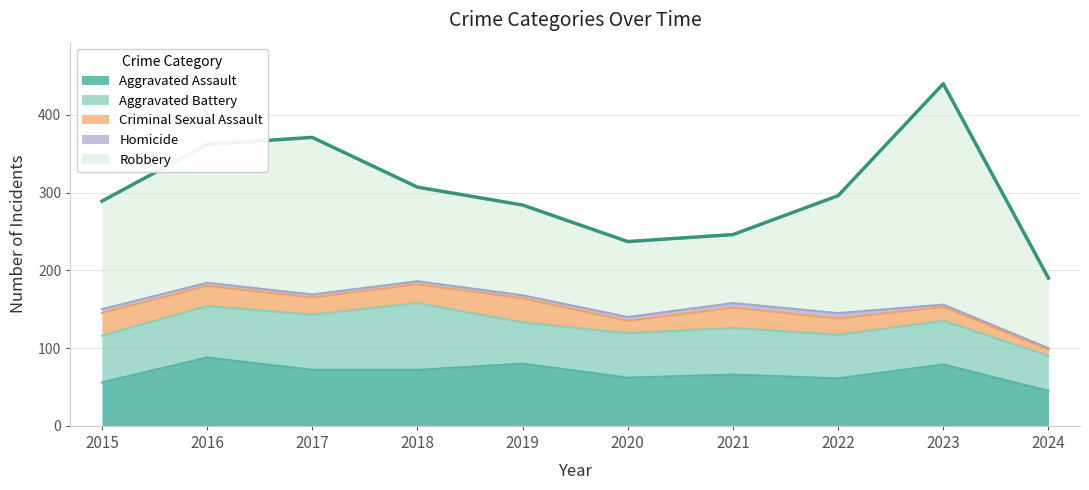

True or false: Aggravated Battery has a value of 19 at 2020.

False